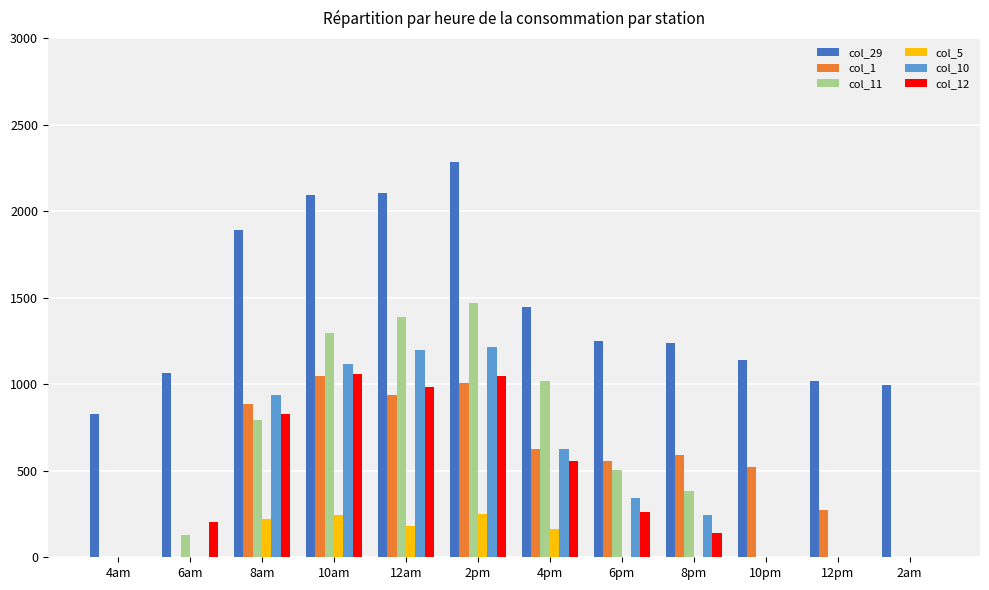

The value of col_10 at 10am is 1116.7. True or false?

True